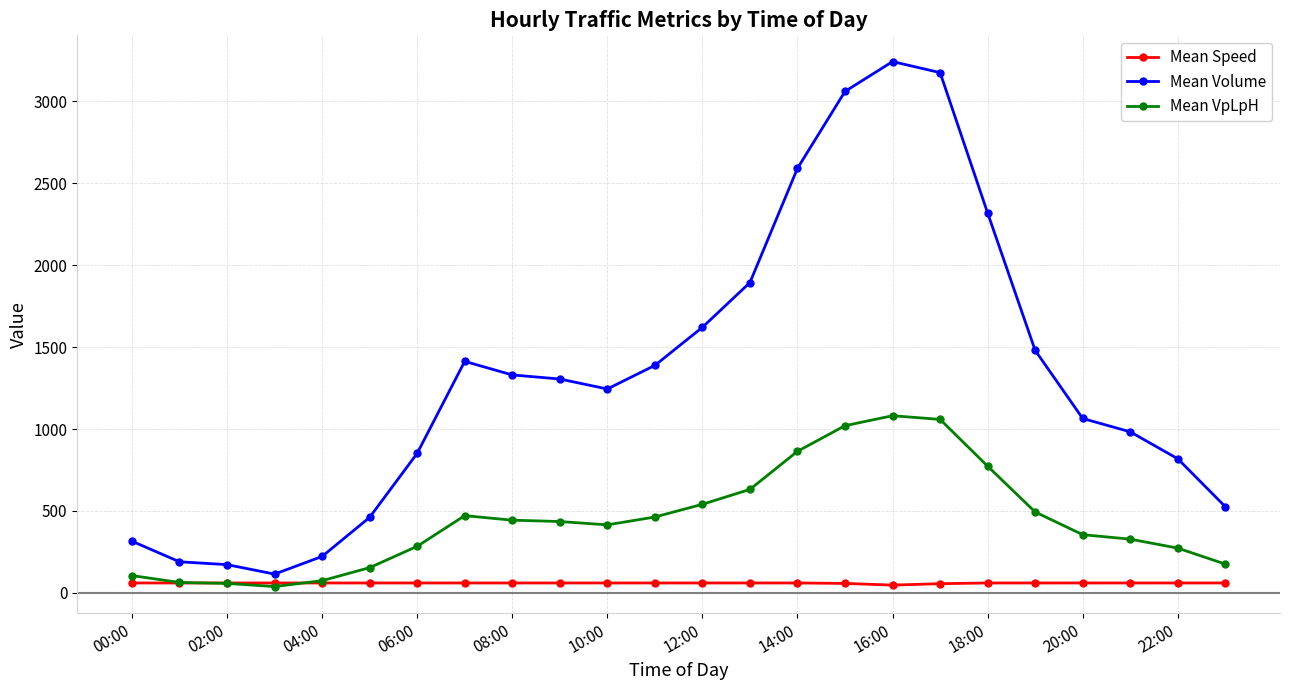

True or false: Mean VpLpH and Mean Volume cross at least once.

False